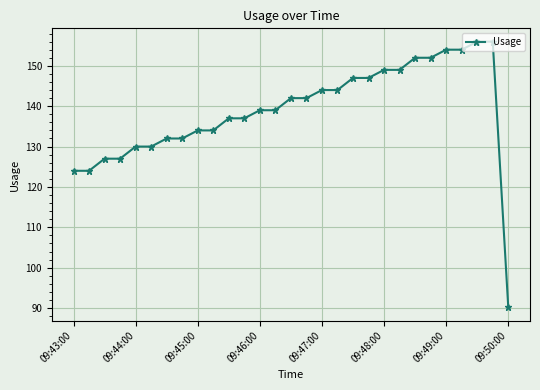

What is the difference between the maximum and minimum values?

65.8